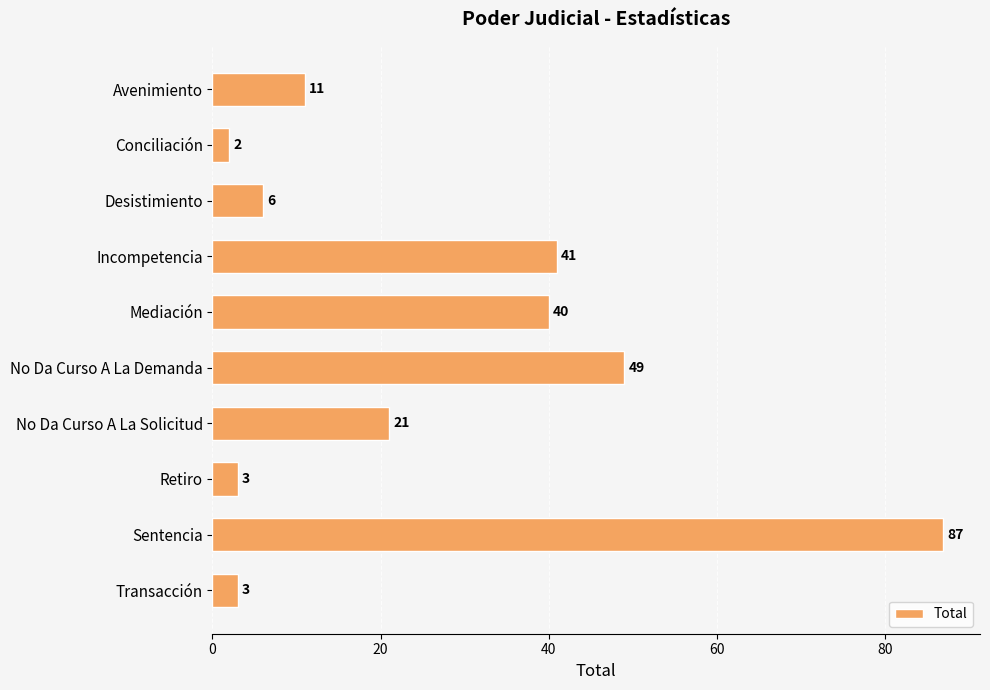

At which label is the value closest to 44?

Incompetencia